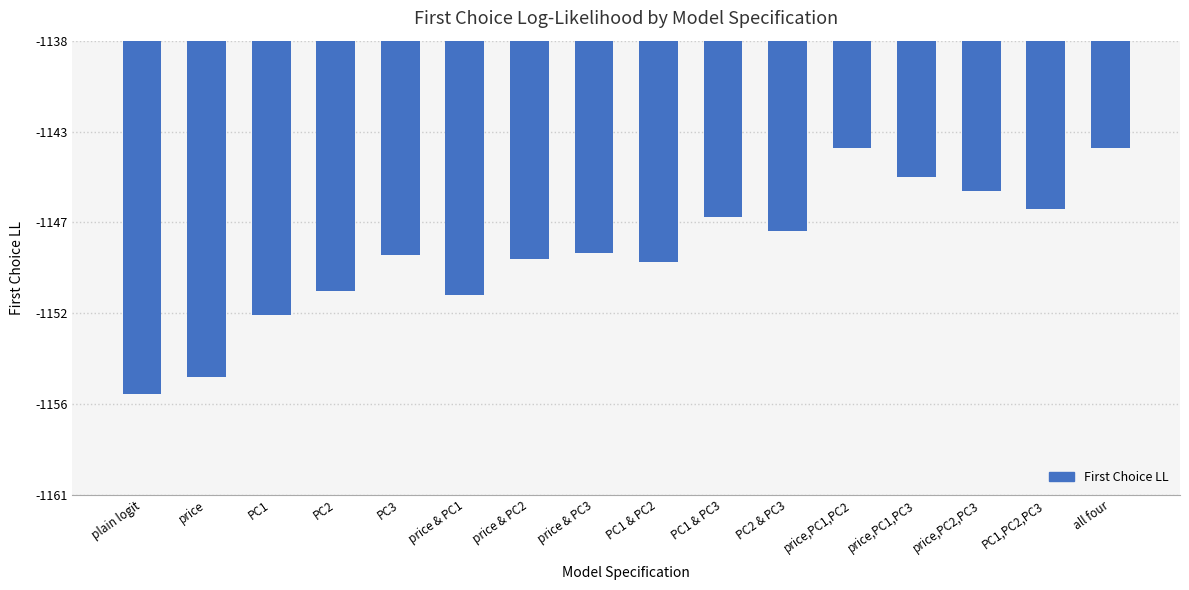

Are the bars horizontal?

No